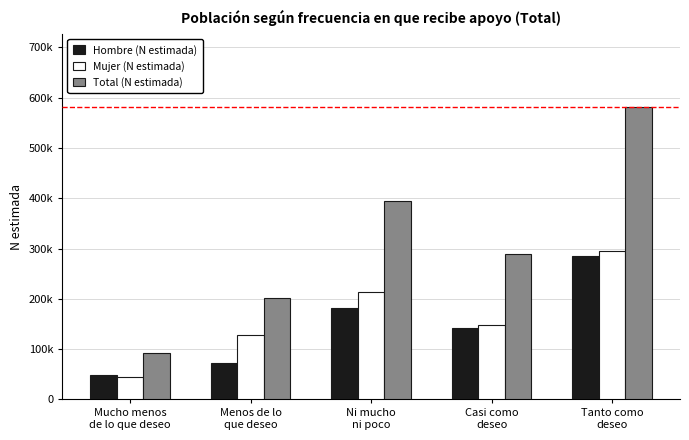

At how many categories does at least one series exceed 325469?

2